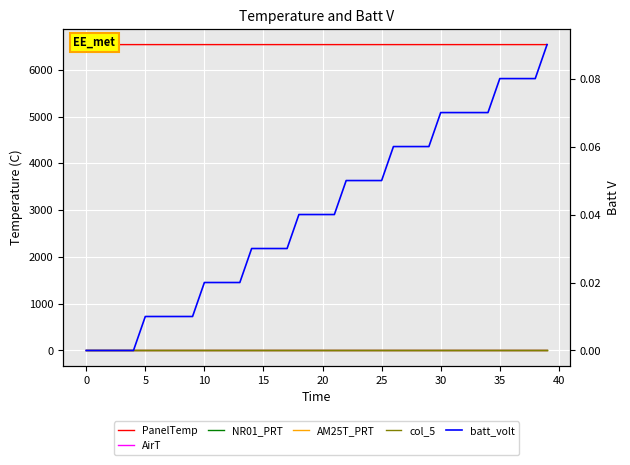

Is this an area chart (filled region under the line)?

No